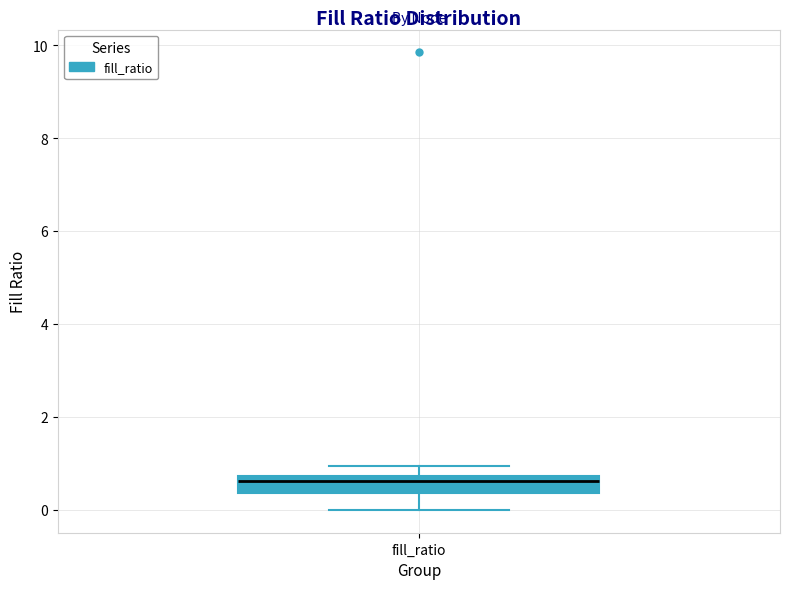

Where does the lower whisker of the box for fill_ratio end on the y-axis? The values are not printed on the chart, so give them approximately, as read against the axis.

0.0